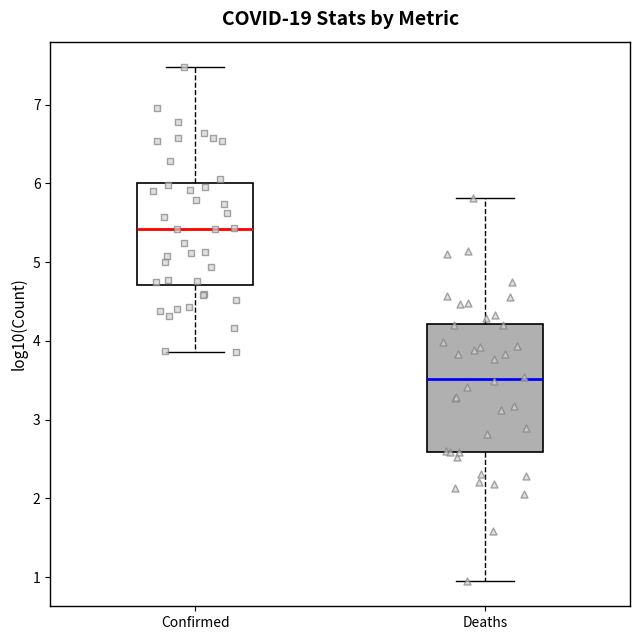

Reading left to right, read every box against the y-axis: the position of its median line, the range the box covers, and the ends of its whiskers. The values are not printed on the chart, so give them approximately, as read against the axis.

Confirmed: median 5.4, box 4.7 to 6.0, whiskers 3.9 to 7.5
Deaths: median 3.5, box 2.6 to 4.2, whiskers 1.0 to 5.8